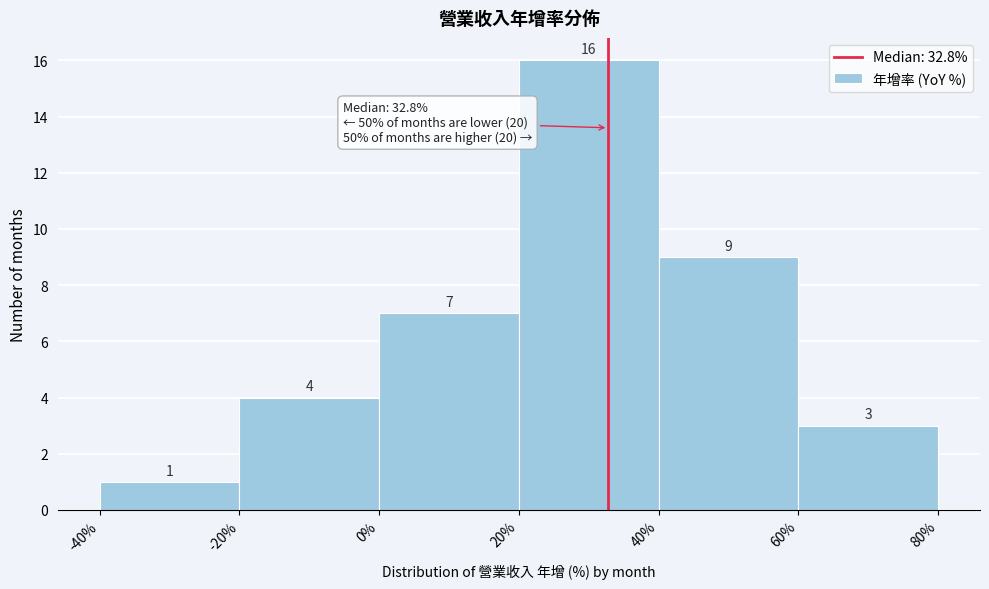

Reading left to right, list every bar in this chart as the range it spans on the x-axis followed by its height.

-40% to -20%: 1
-20% to 0%: 4
0% to 20%: 7
20% to 40%: 16
40% to 60%: 9
60% to 80%: 3